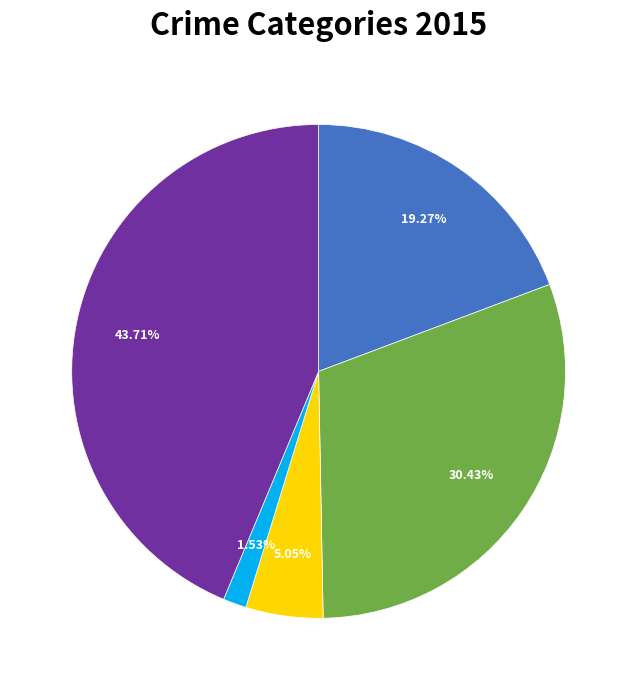

Does any single category account for the majority?

No